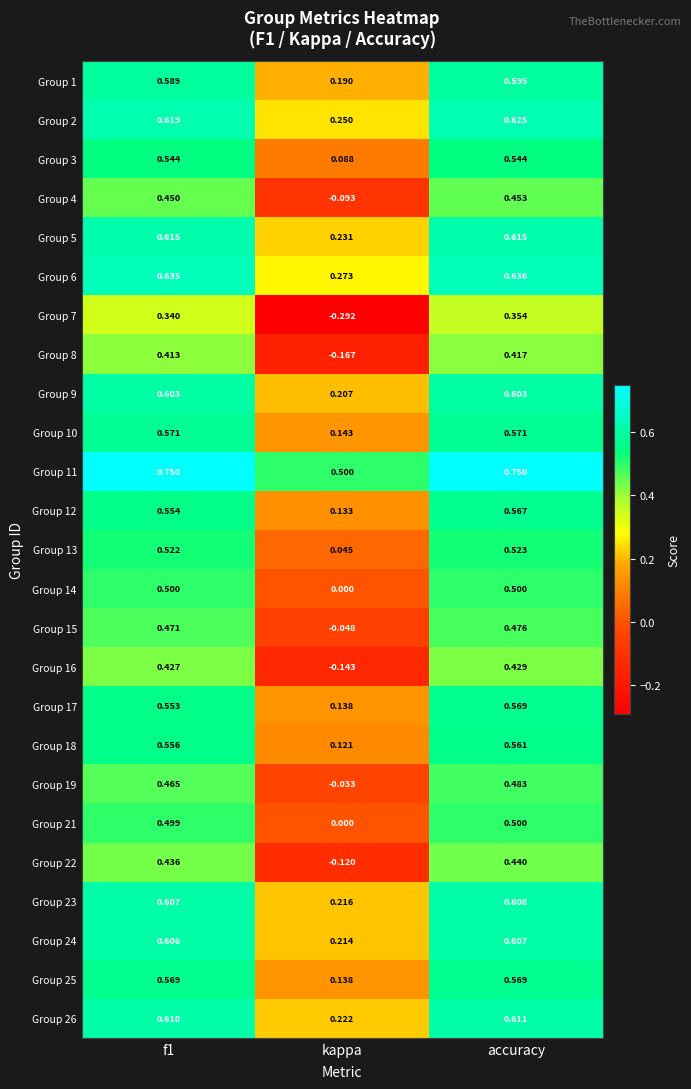

Which series has the largest total across all categories?

Group 11